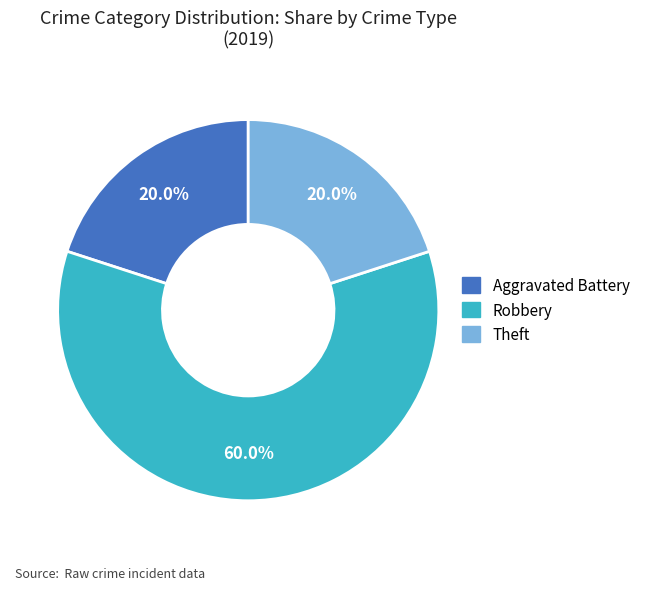

Is it true that Robbery is 60% of the pie?

True